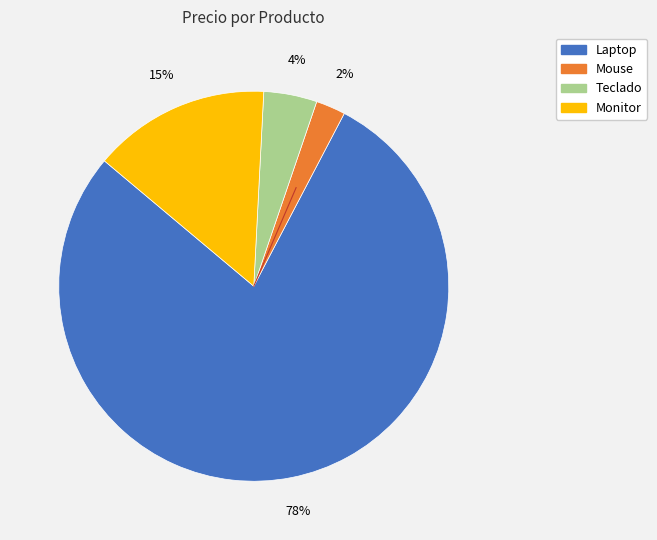

To the nearest percent, what is the difference between the Mouse and Teclado slice percentages?

2%